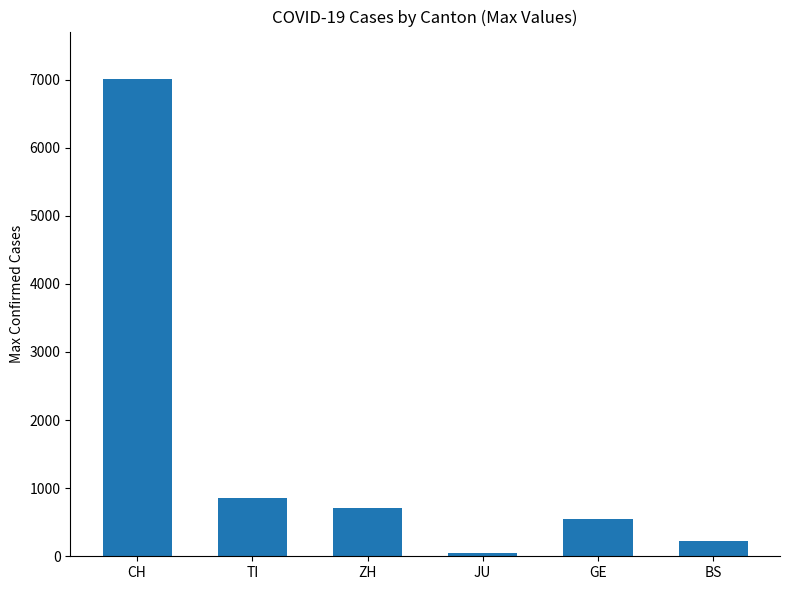

What is the change in value from ZH to GE?

-167